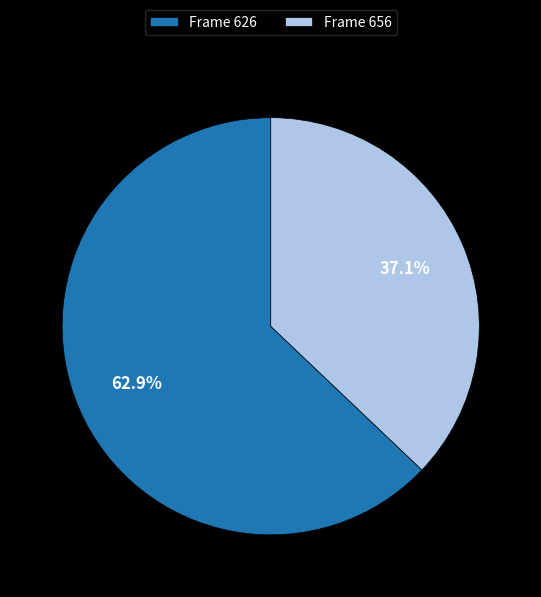

Between Frame 626 and Frame 656, which is larger?

Frame 626